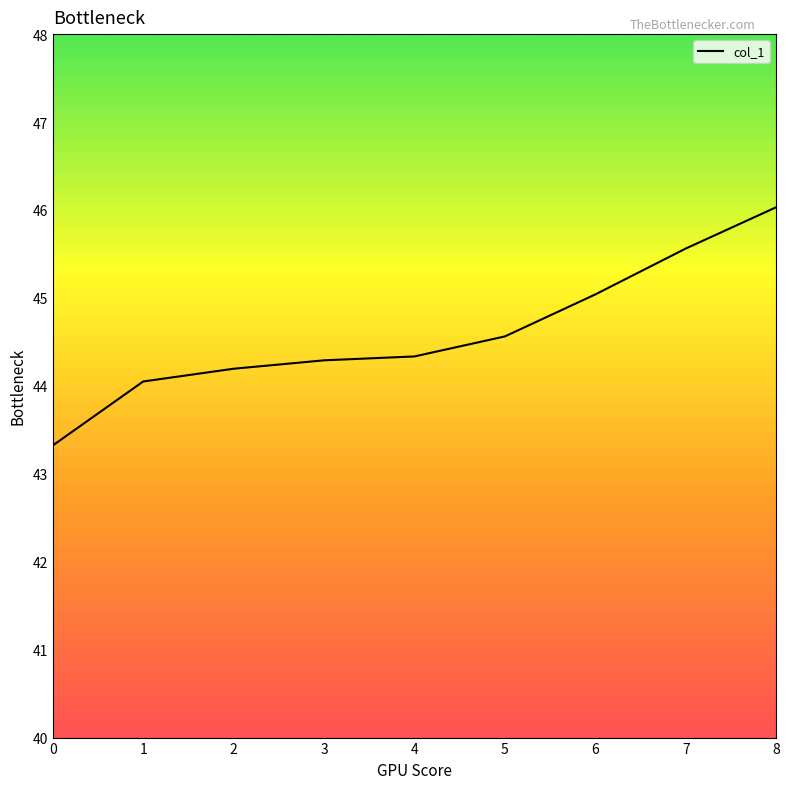

True or false: the data has more than 1 interior local peaks.

False